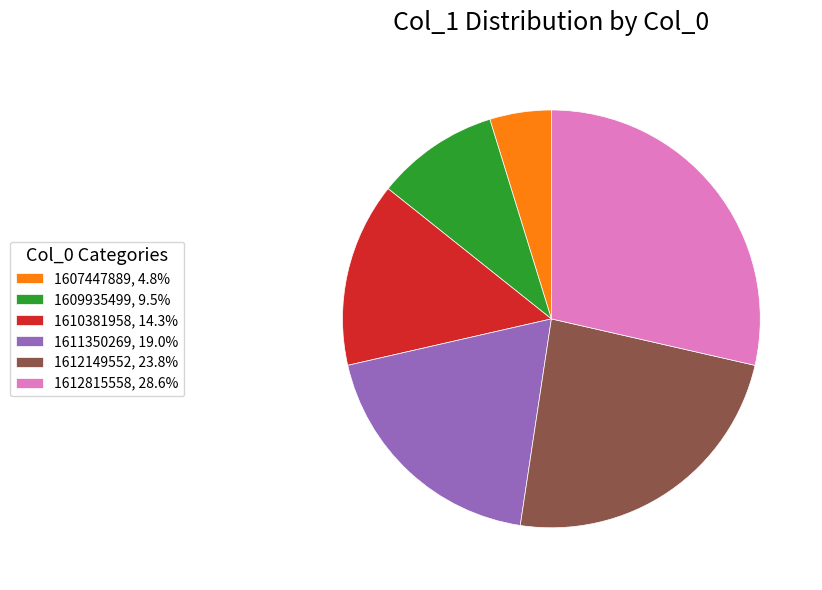

Is 1612815558, 28.6% the majority of the pie?

No